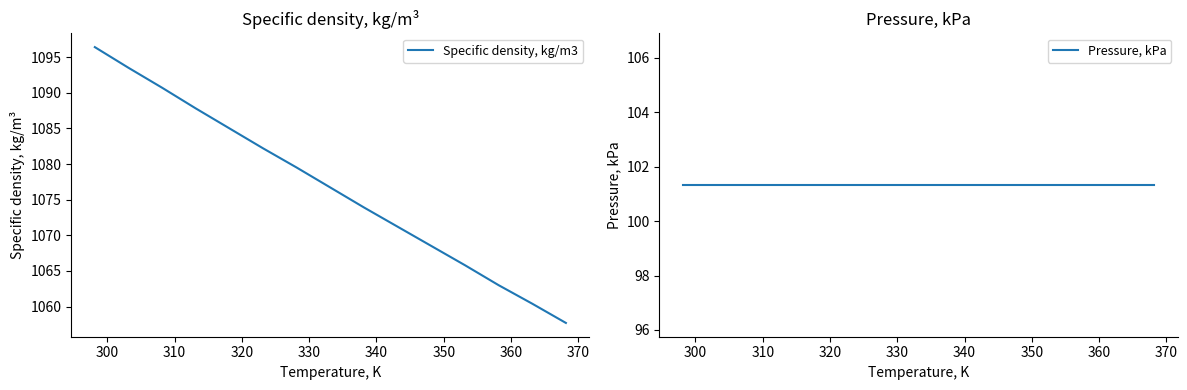

How many data points in Specific density, kg/m3 are less than 1076?

7